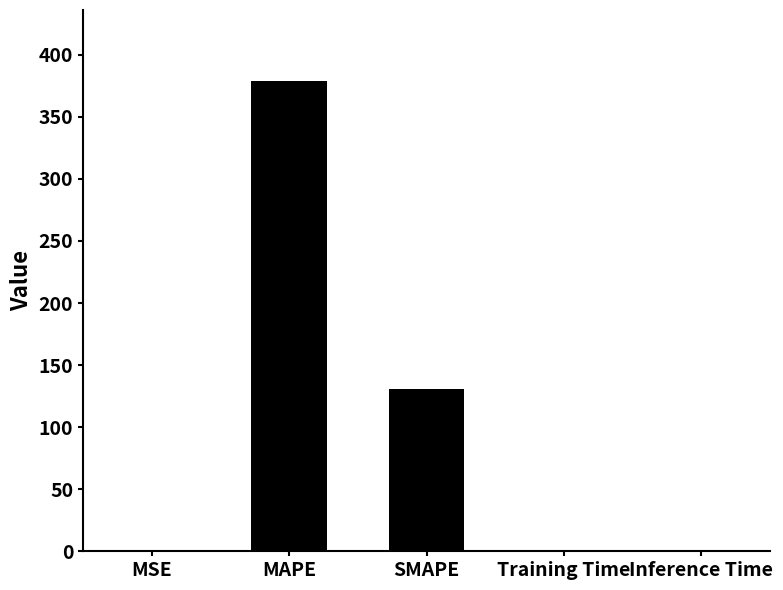

What is the sum of the values at SMAPE and MAPE?

510.1